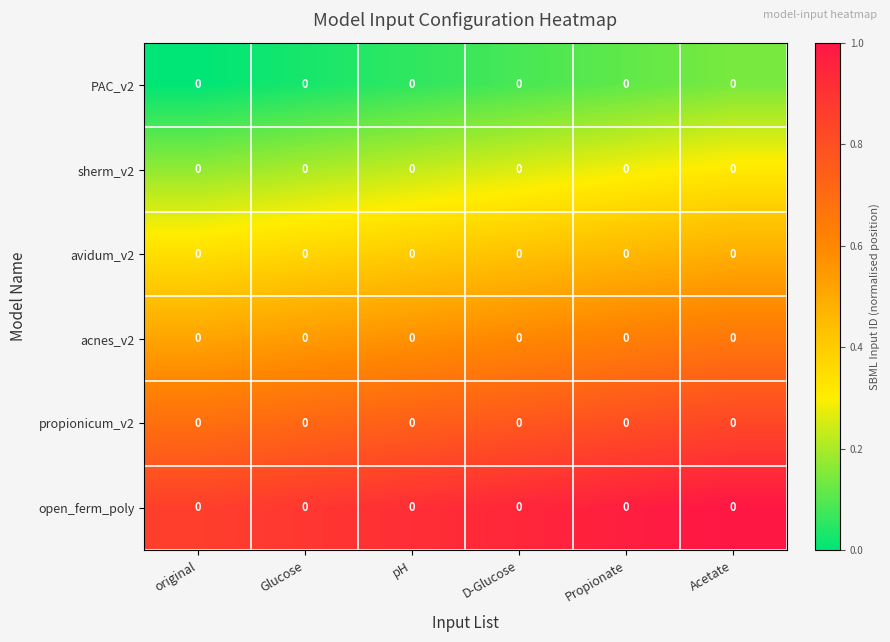

Count the number of data series in this chart.

6